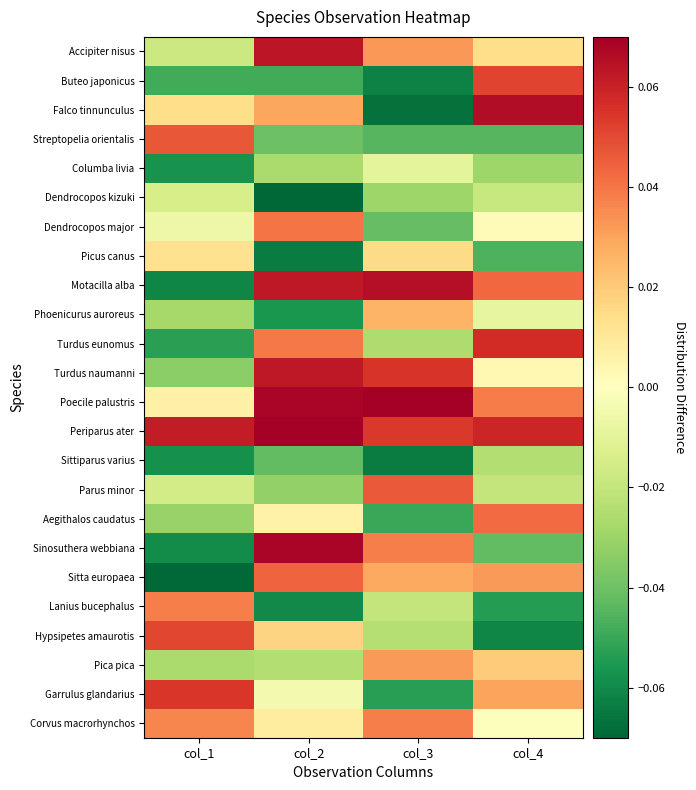

Rank the series at col_1 from lowest to highest value.

Sitta europaea, Motacilla alba, Sinosuthera webbiana, Sittiparus varius, Columba livia, Turdus eunomus, Buteo japonicus, Turdus naumanni, Aegithalos caudatus, Phoenicurus auroreus, Pica pica, Accipiter nisus, Parus minor, Dendrocopos kizuki, Dendrocopos major, Poecile palustris, Picus canus, Falco tinnunculus, Corvus macrorhynchos, Lanius bucephalus, Streptopelia orientalis, Hypsipetes amaurotis, Garrulus glandarius, Periparus ater